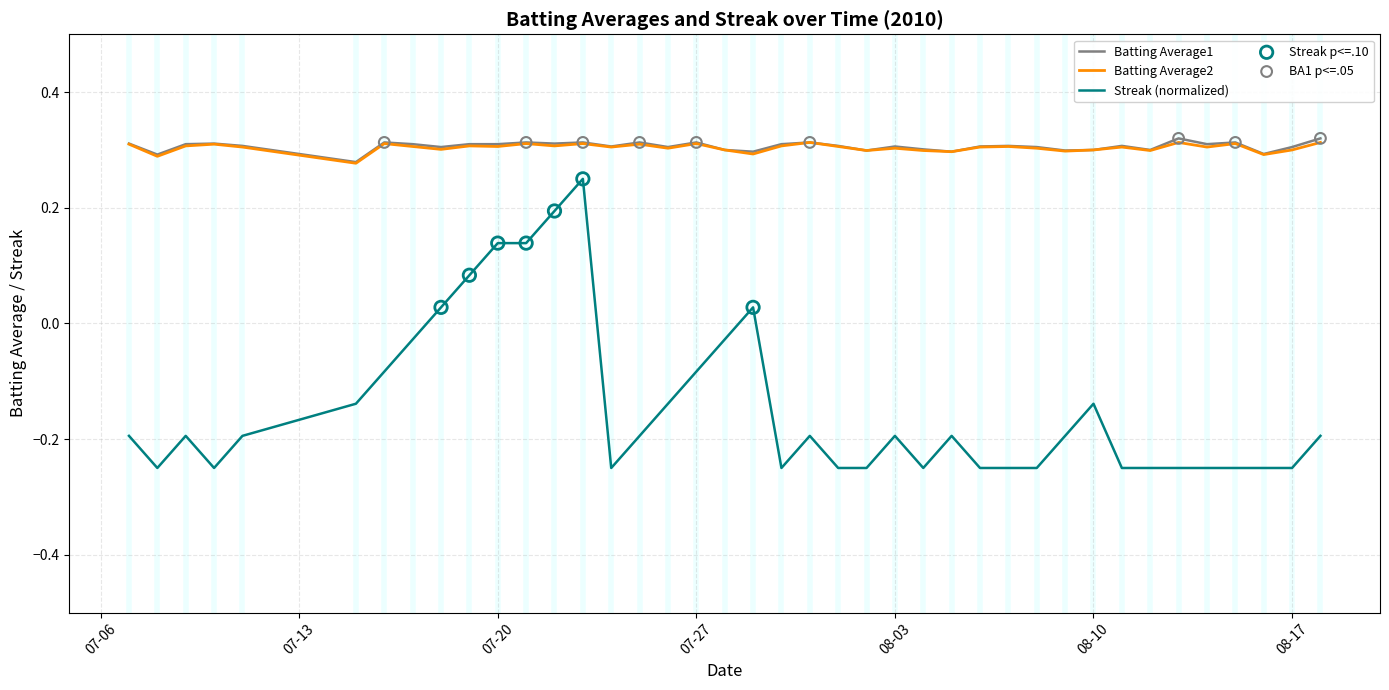

True or false: Batting Average2 and Streak (normalized) cross at least once.

False